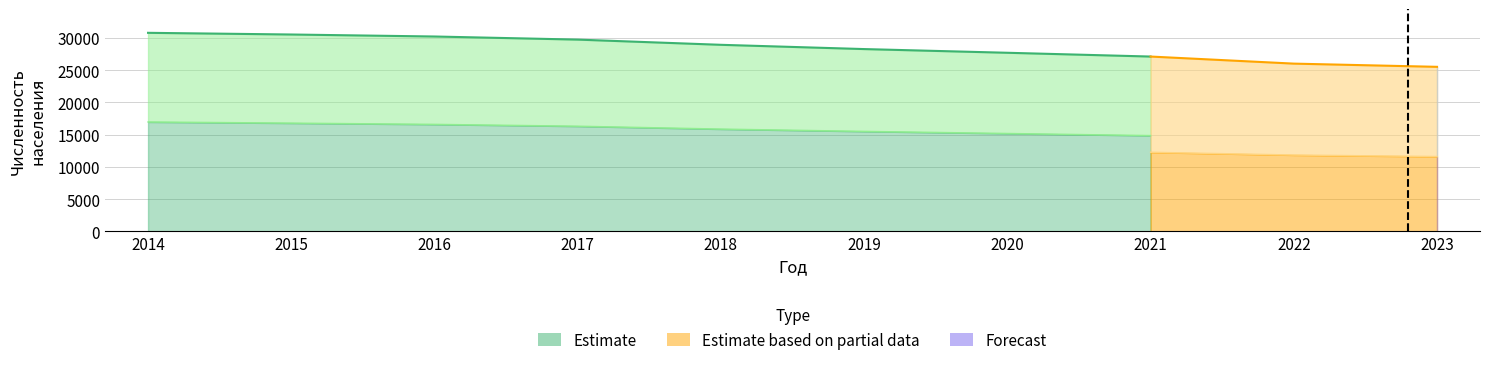

At which label is Всего closest to 28146?

2019